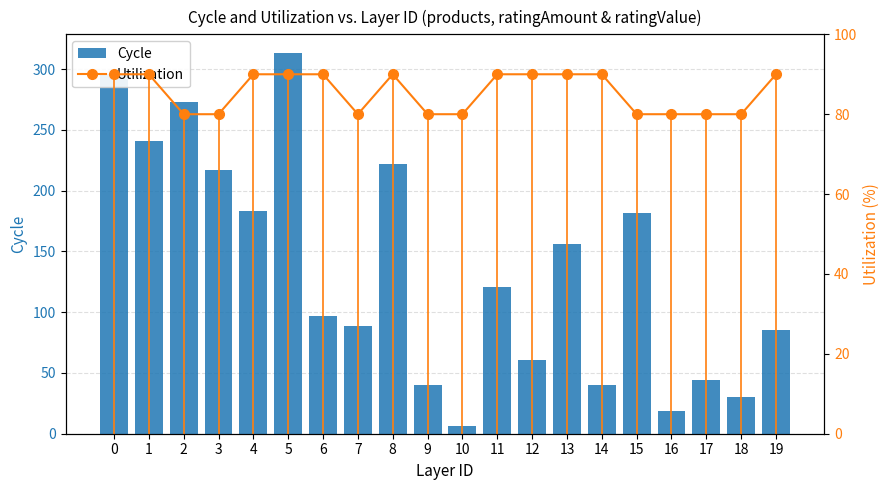

How many series are shown in this chart?

2